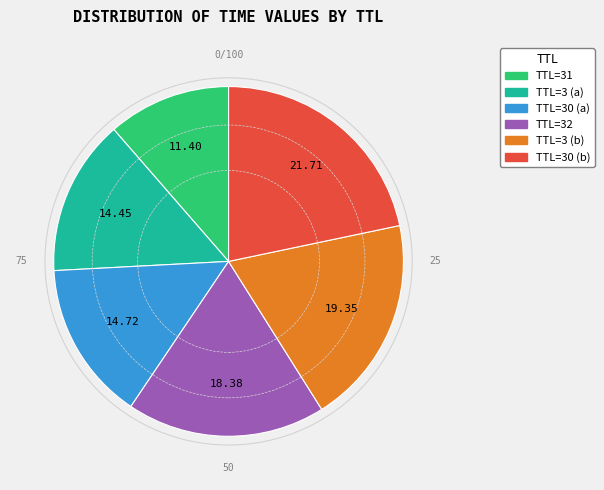

Does any single category account for the majority?

No